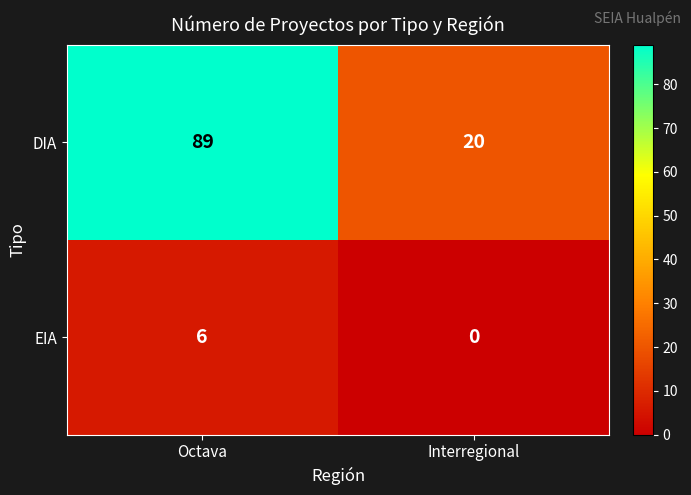

Between Octava and Interregional, which series saw the biggest shift?

DIA